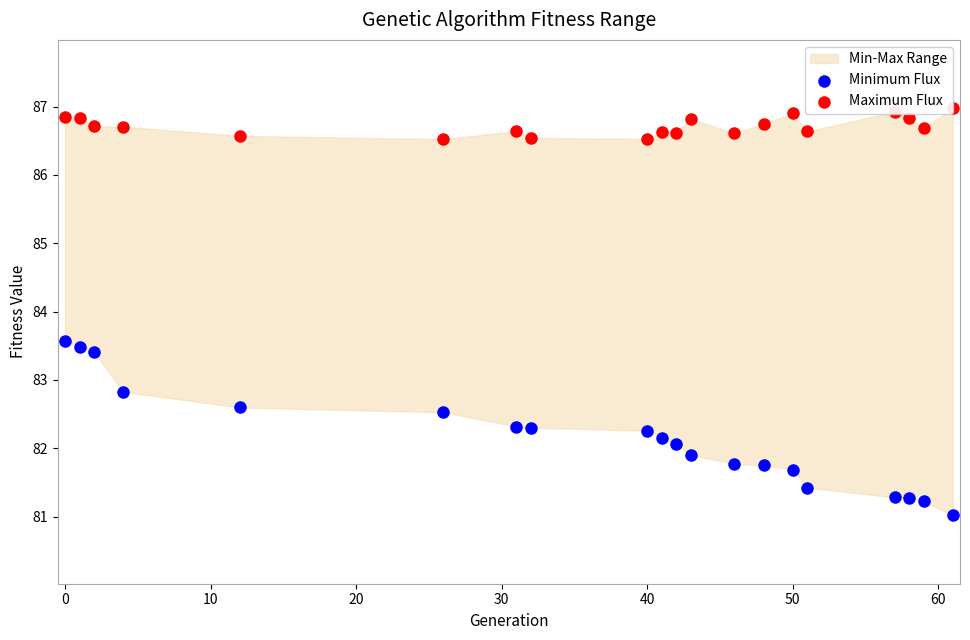

Which series reaches the minimum Y coordinate?

Minimum Flux